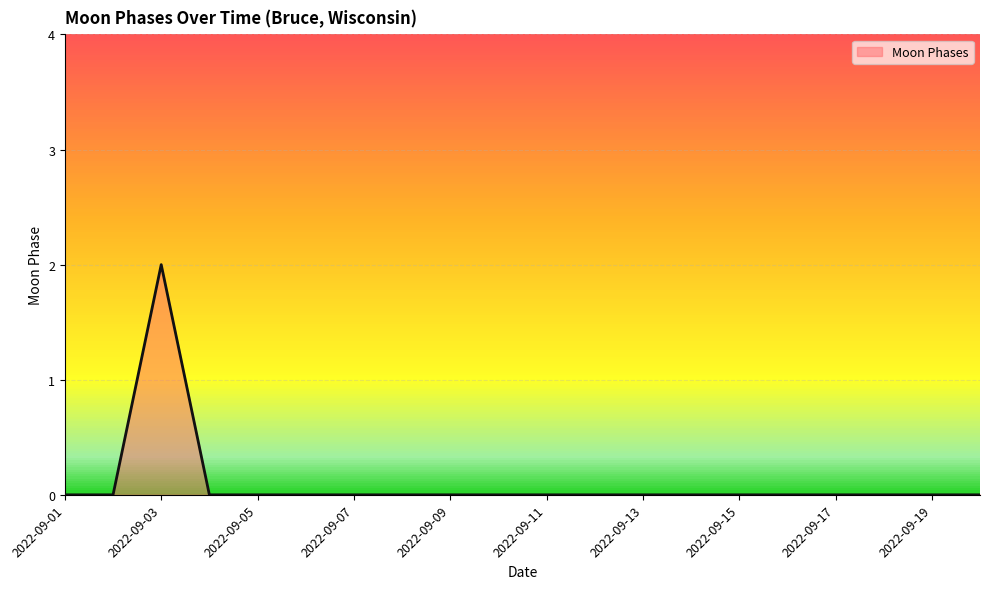

Does the chart have visible grid lines?

Yes